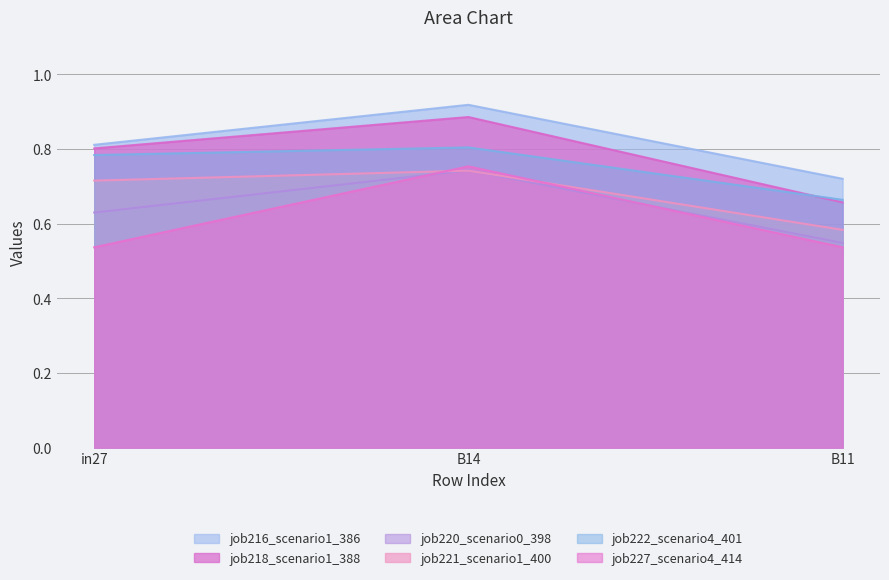

At how many categories does at least one series exceed 0?

3